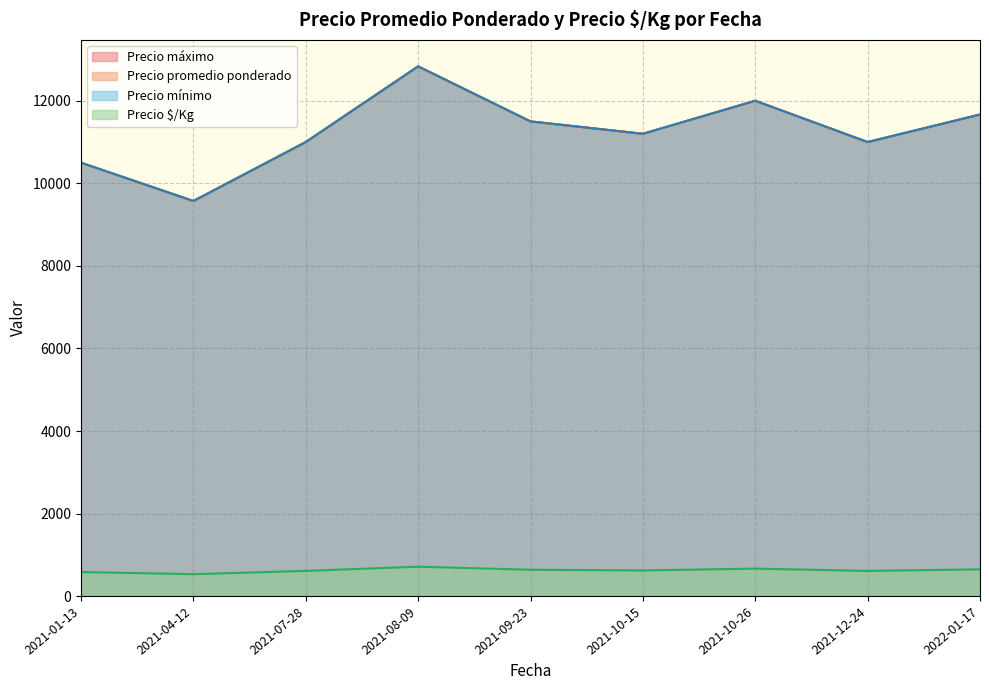

What is the difference between the maximum and minimum values in the Precio $/Kg series?

181.3